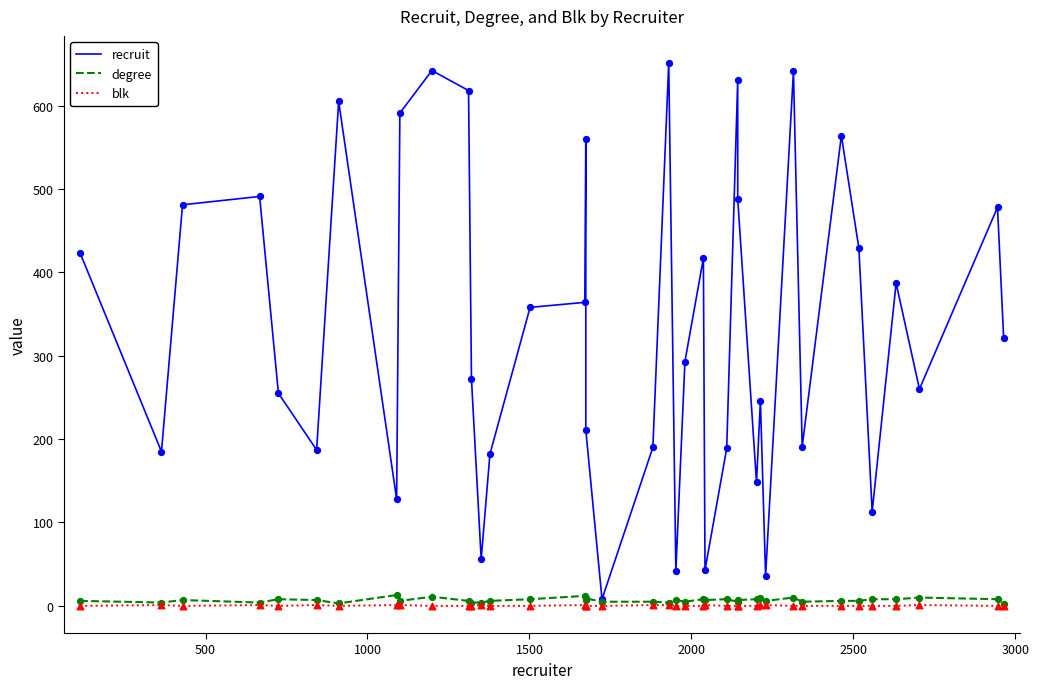

Which series contains the highest Y value?

recruit